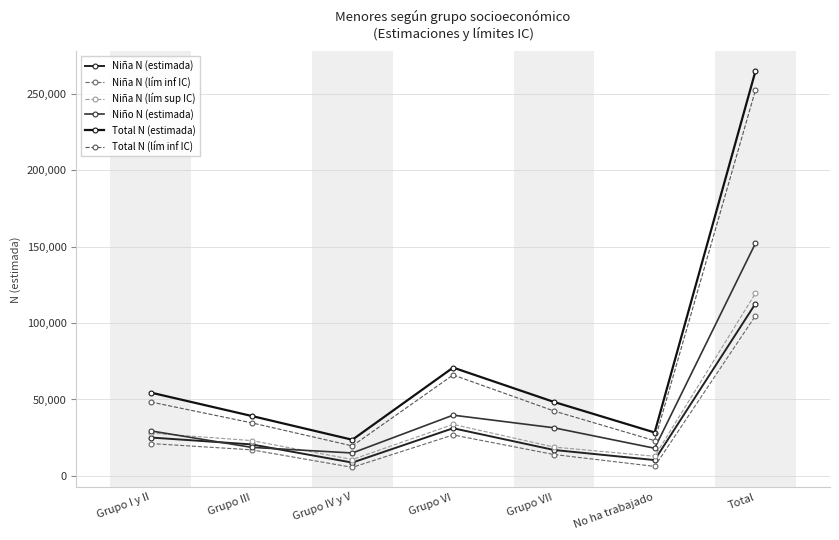

How many values in the Total N (estimada) series are below 48395?

3